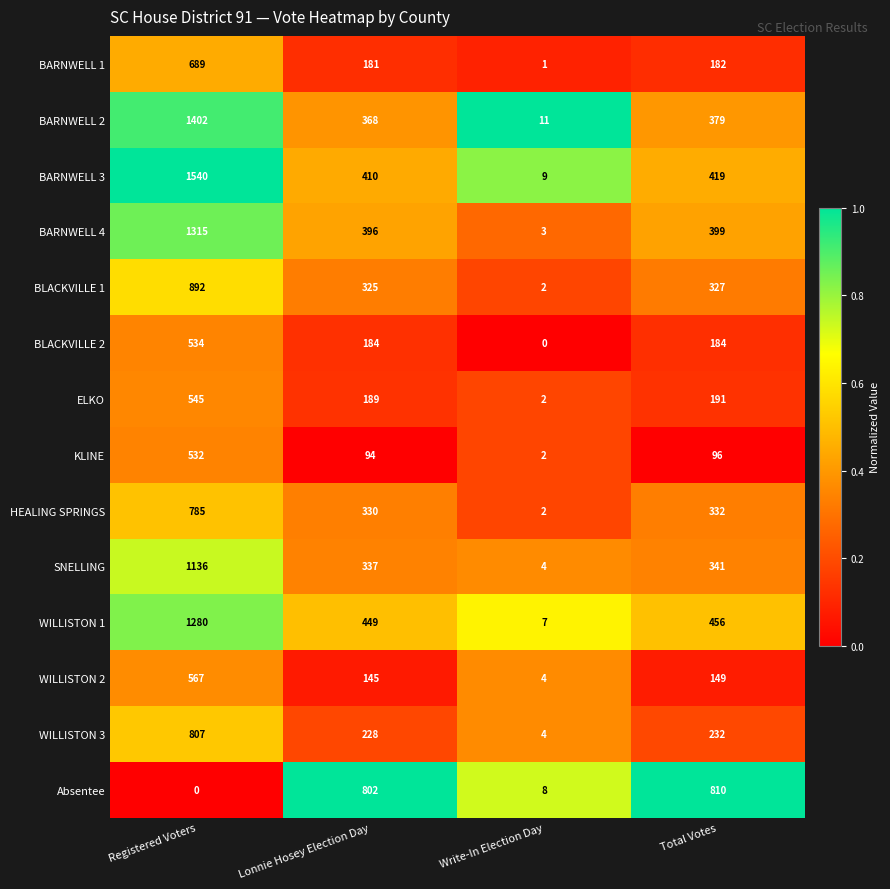

What is the difference between the second highest and second lowest values in the BARNWELL 4 series?

3